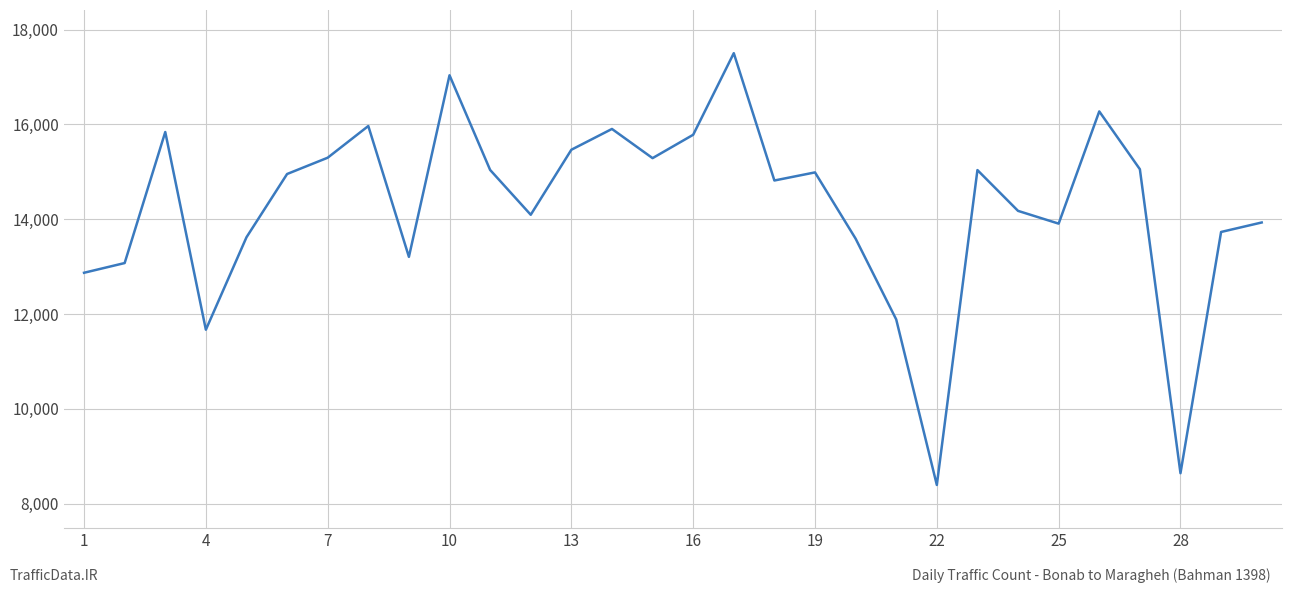

How many distinct data groups are displayed?

1